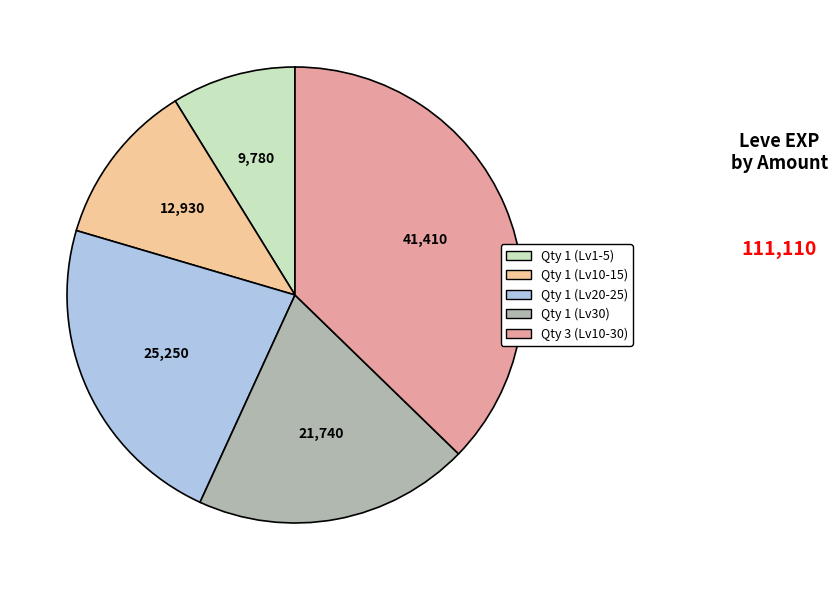

Is there any slice that represents more than half of the pie?

No